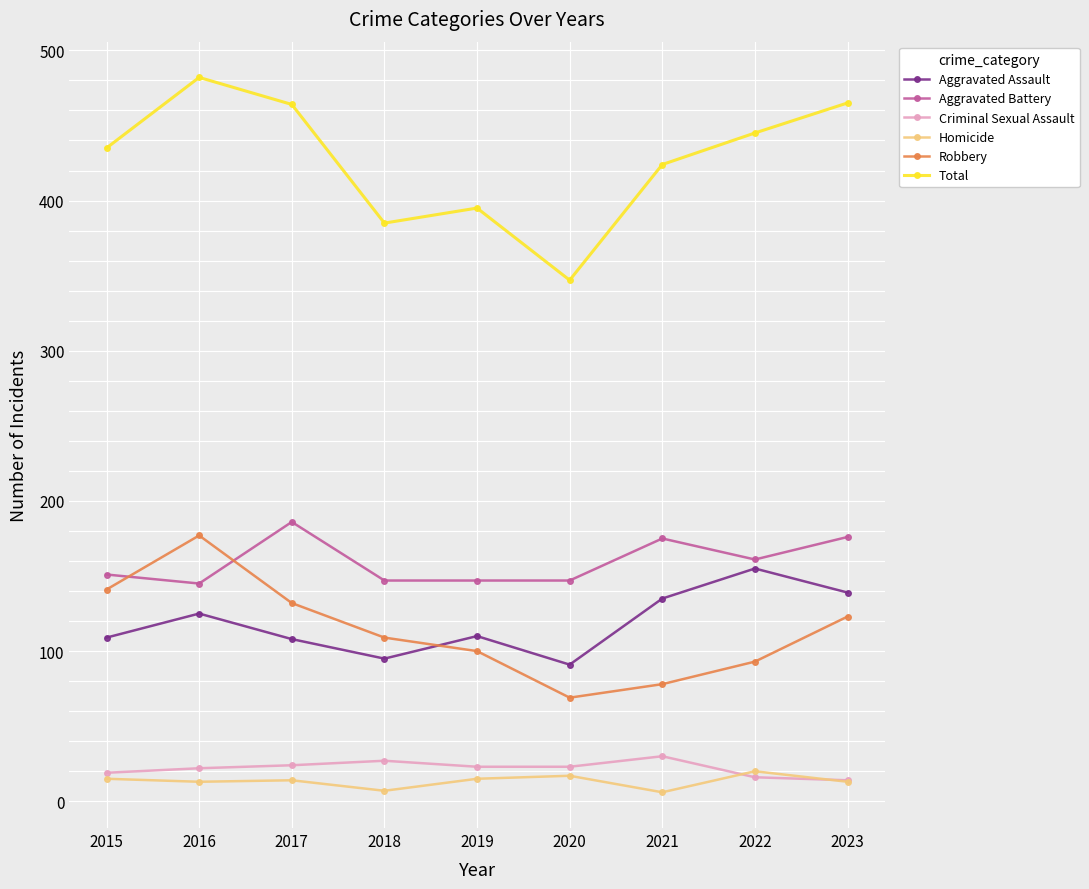

What is the difference between the maximum and minimum values in the Robbery series?

108